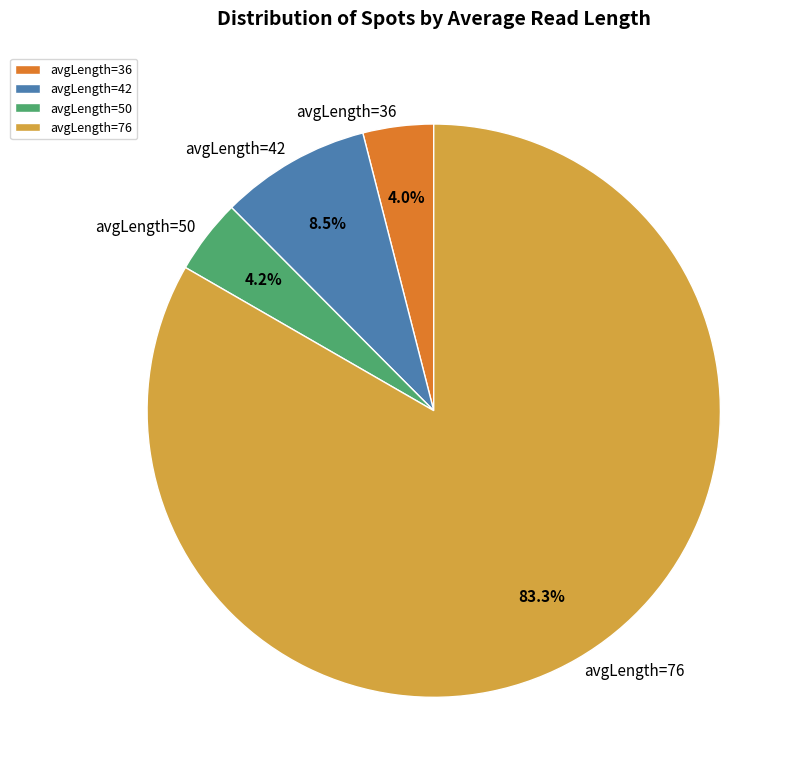

Does any single category account for the majority?

Yes